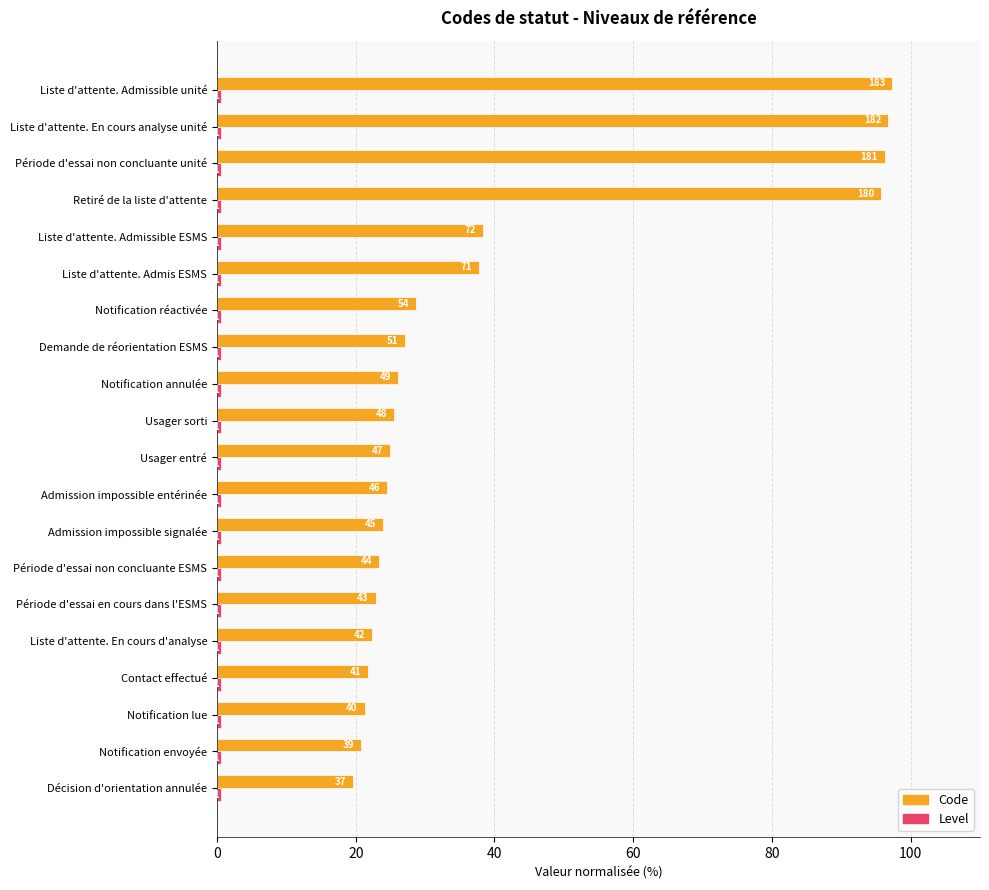

Are the bars horizontal?

Yes